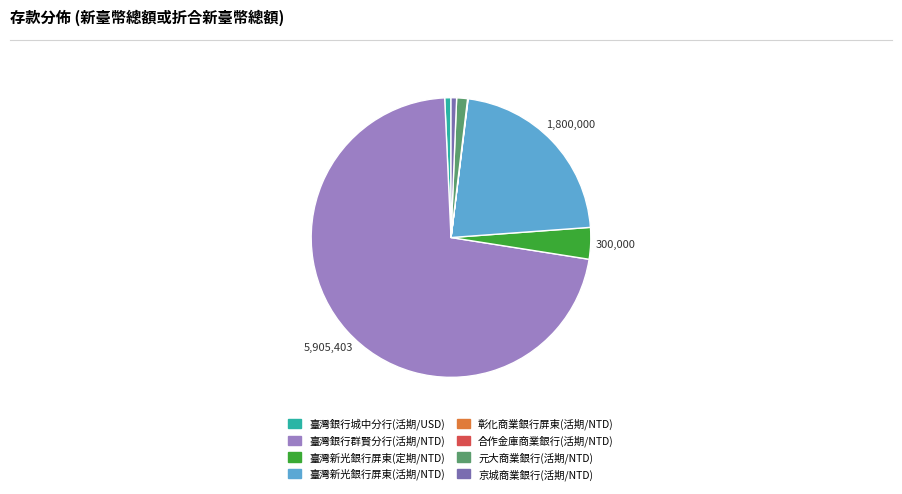

Does any single category account for the majority?

Yes